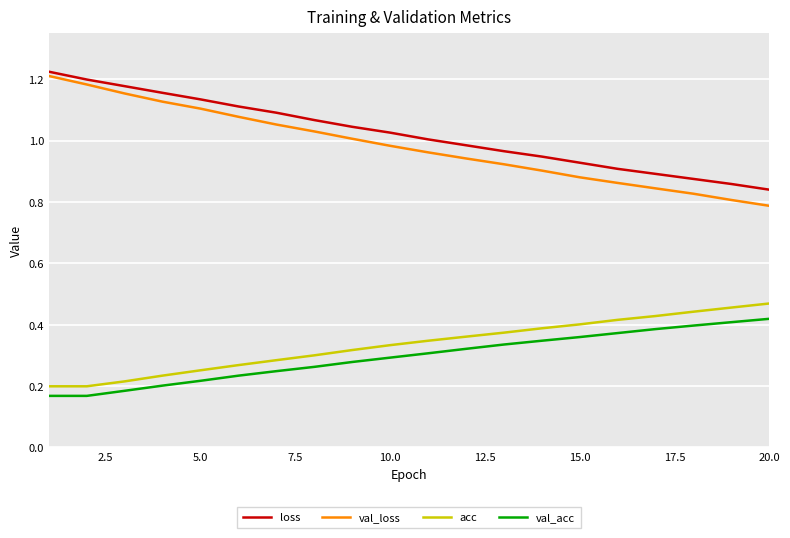

Which series has the largest range (max minus min)?

val_loss